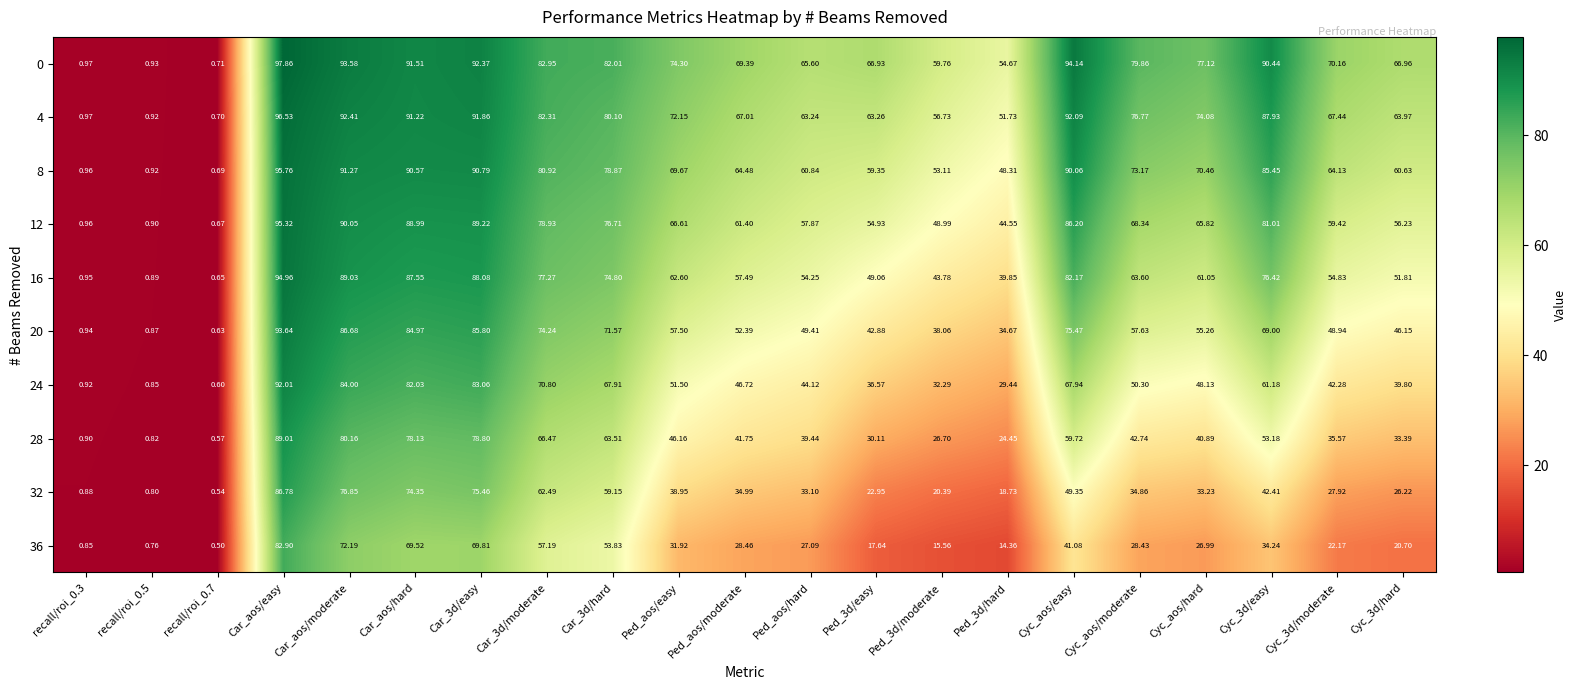

Rank the series by their maximum value, from highest to lowest.

0, 4, 8, 12, 16, 20, 24, 28, 32, 36